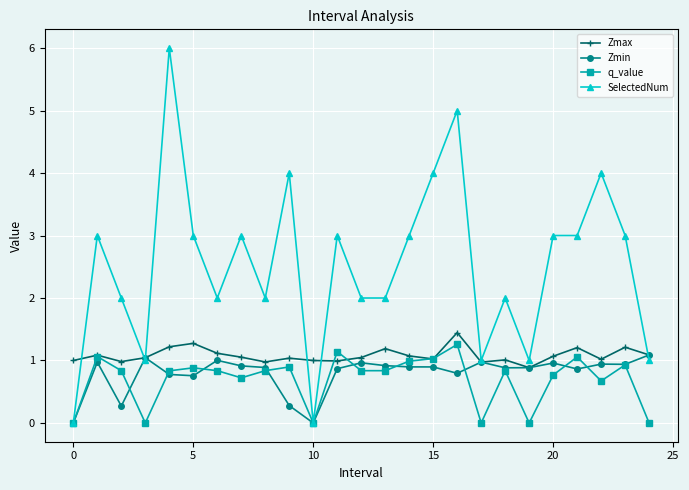

Which series has the widest spread of values?

SelectedNum